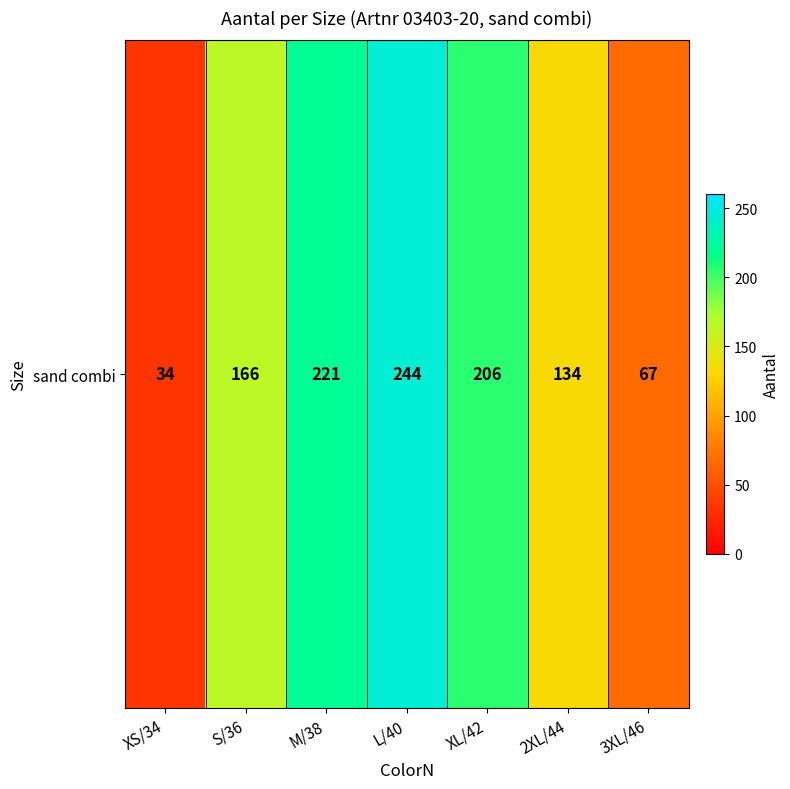

Between XS/34 and 2XL/44, which is larger?

2XL/44